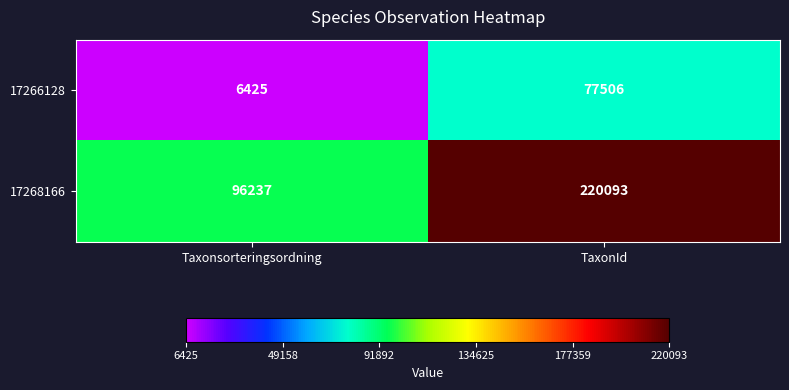

How many values in the 17268166 series are below 220093?

1